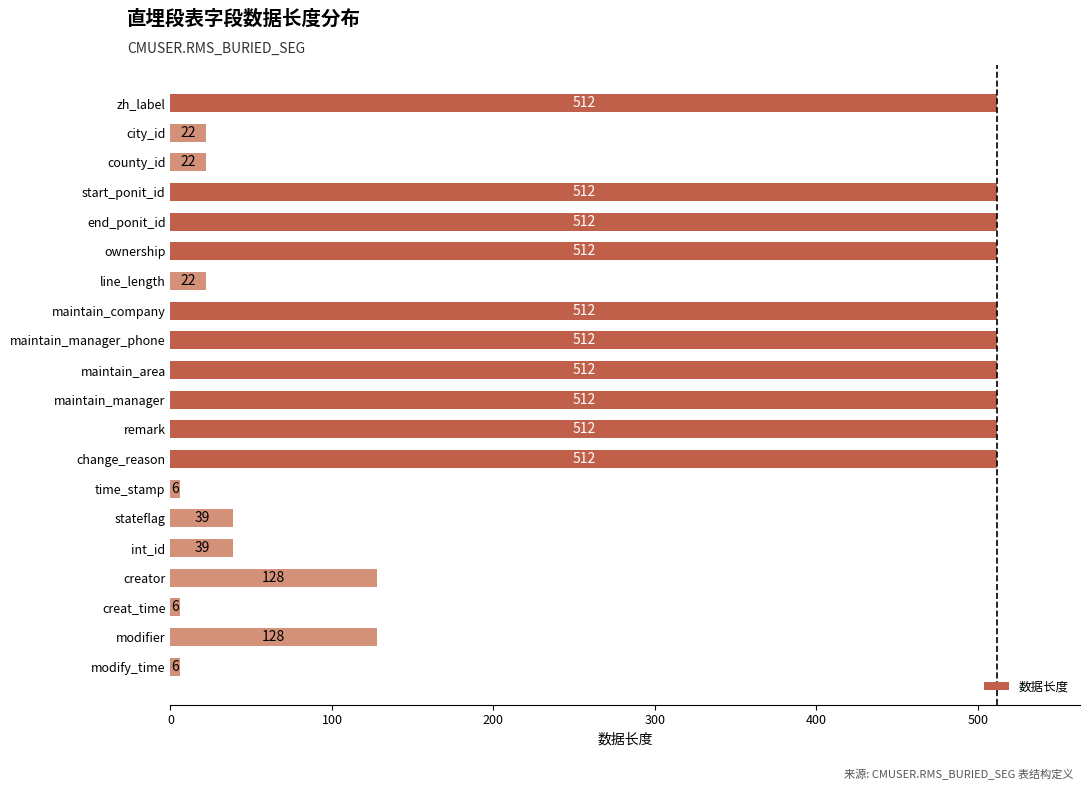

Does the chart contain stacked bars?

No